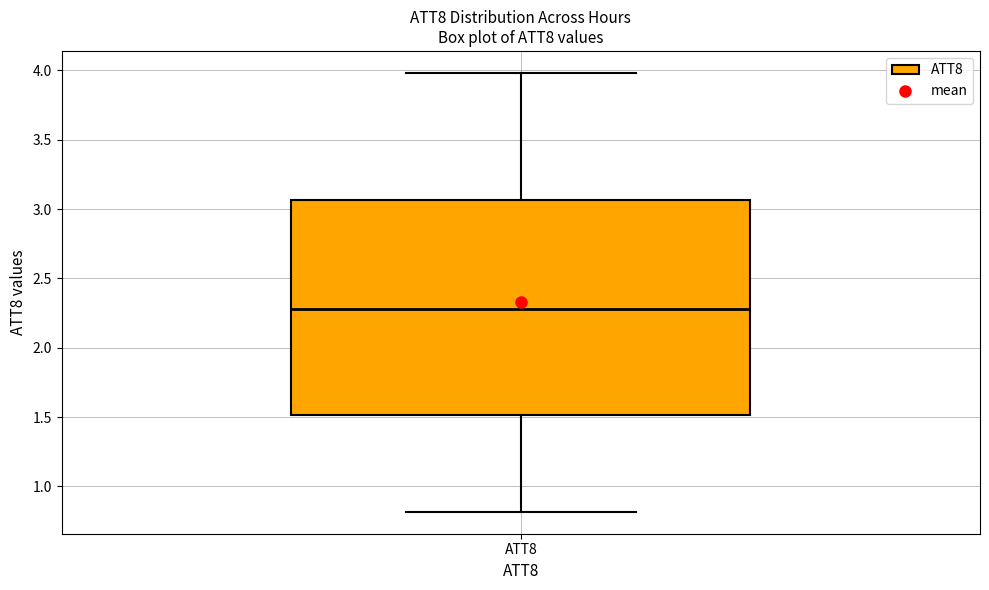

Transcribe this box plot: give where the median line is, the range the box spans, and where the two whiskers end, as read against the y-axis. The values are not printed on the chart, so give them approximately, as read against the axis.

median 2.30, box 1.50 to 3.05, whiskers 0.80 to 4.00